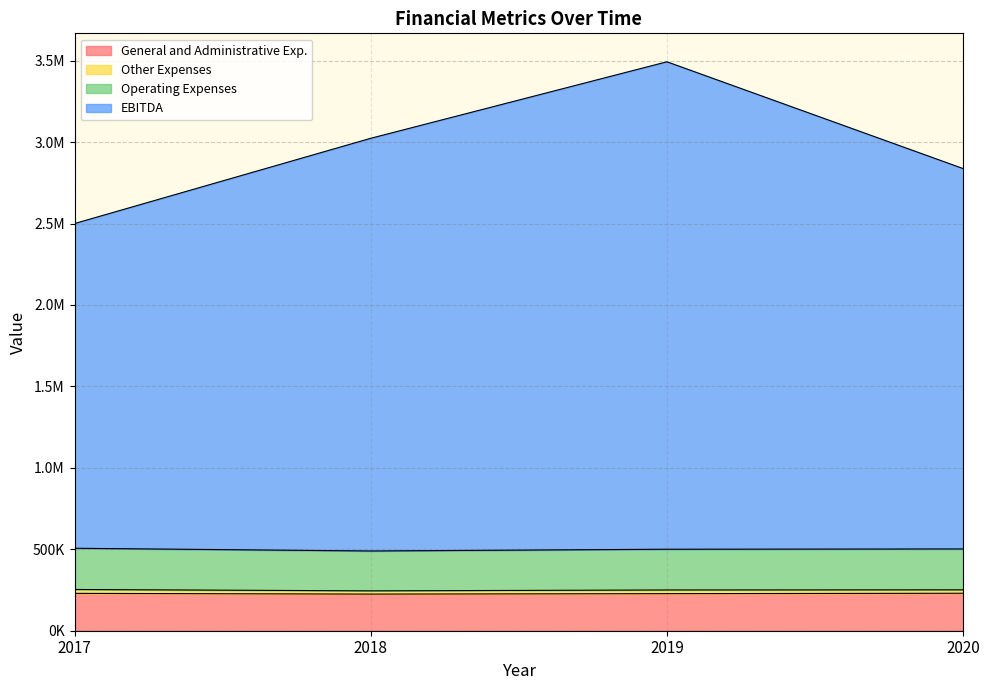

List the labels in order of EBITDA value, smallest first.

2017, 2020, 2018, 2019